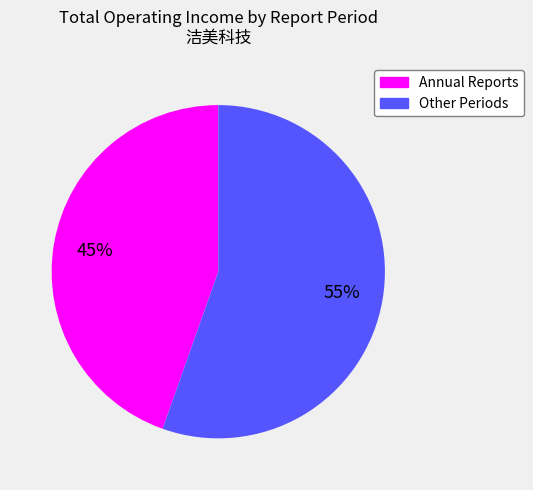

How many segments does this pie chart have?

2